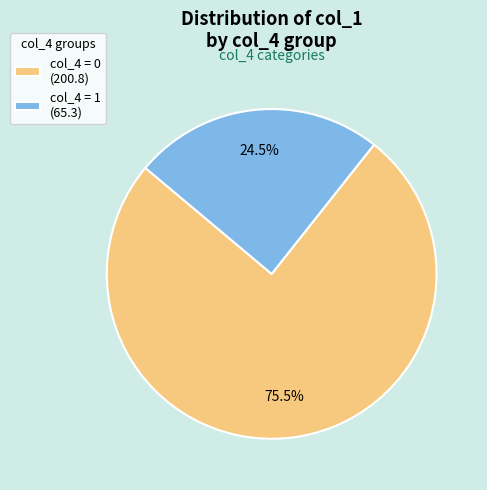

What is the smallest slice in the pie chart?

col_4 = 1 (65.3)